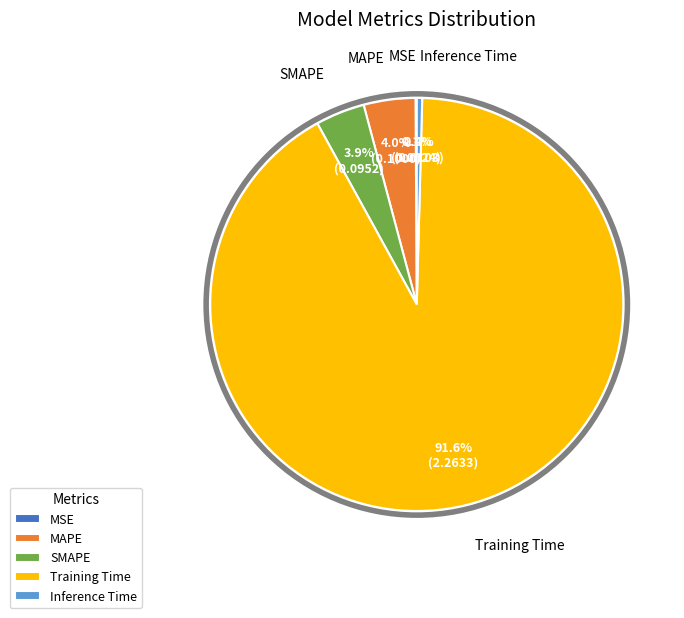

Which slice is the largest?

Training Time